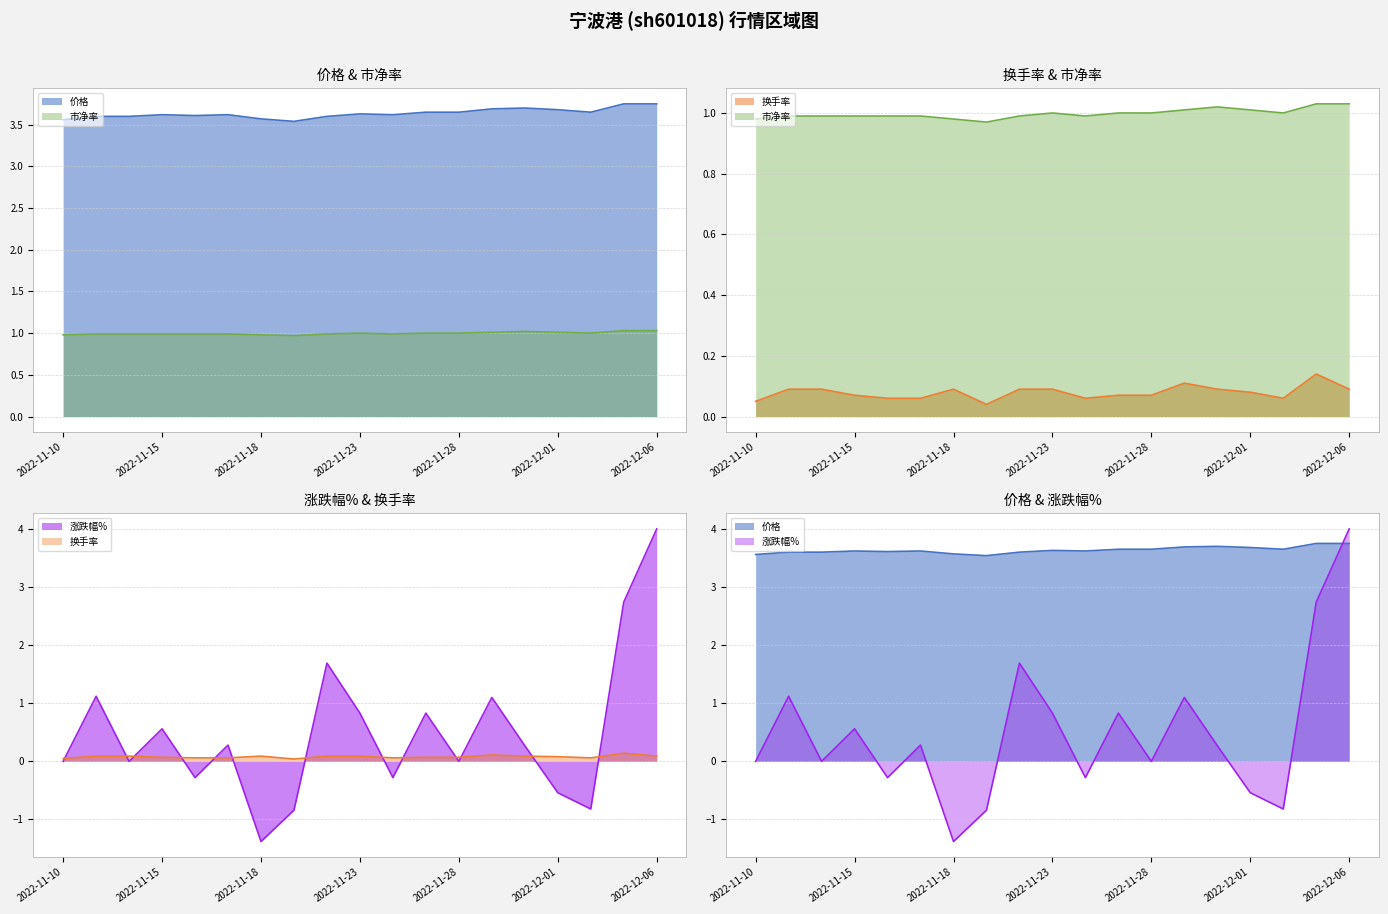

What is the average value of the 市净率 series?

1.0